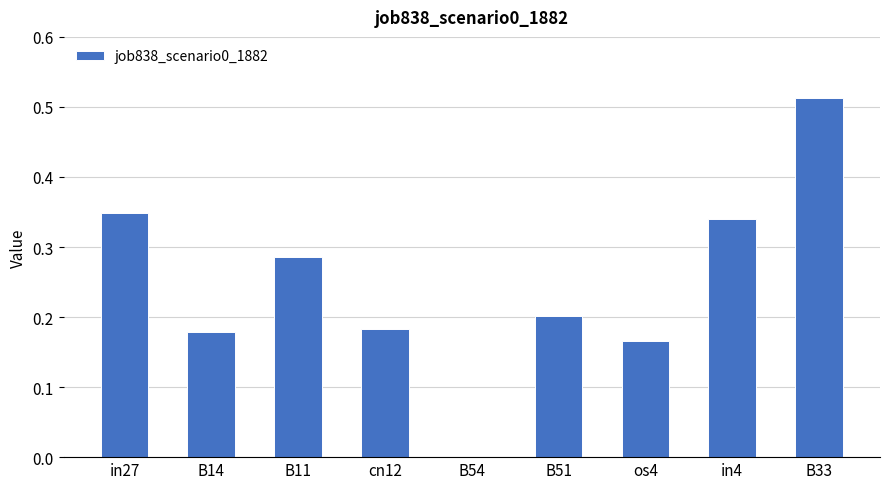

True or false: the data shows 0.5 at in4.

False